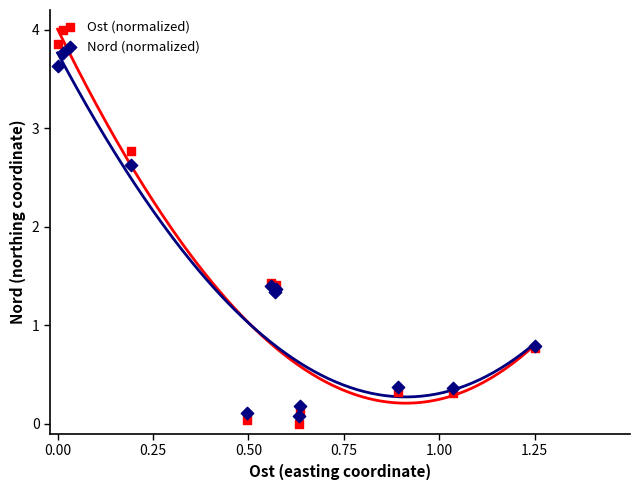

Is the value of Ost (normalized) at 0.00 greater than the value of Nord (normalized) at 8?

Yes